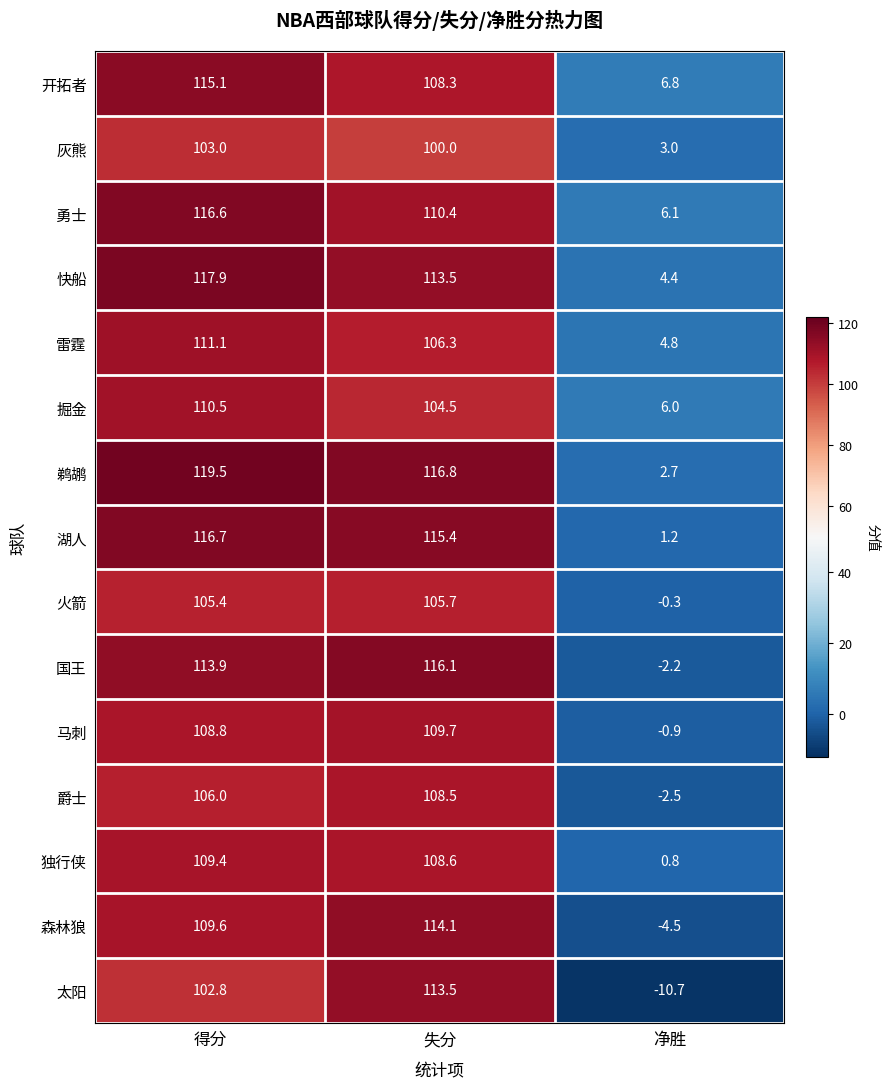

How many categories are shown in the chart?

3